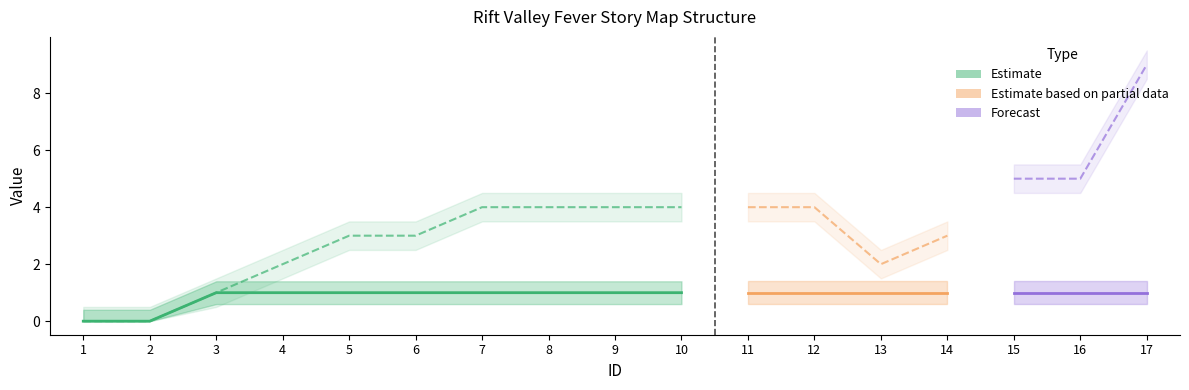

At which label does ParentID reach its minimum?

1